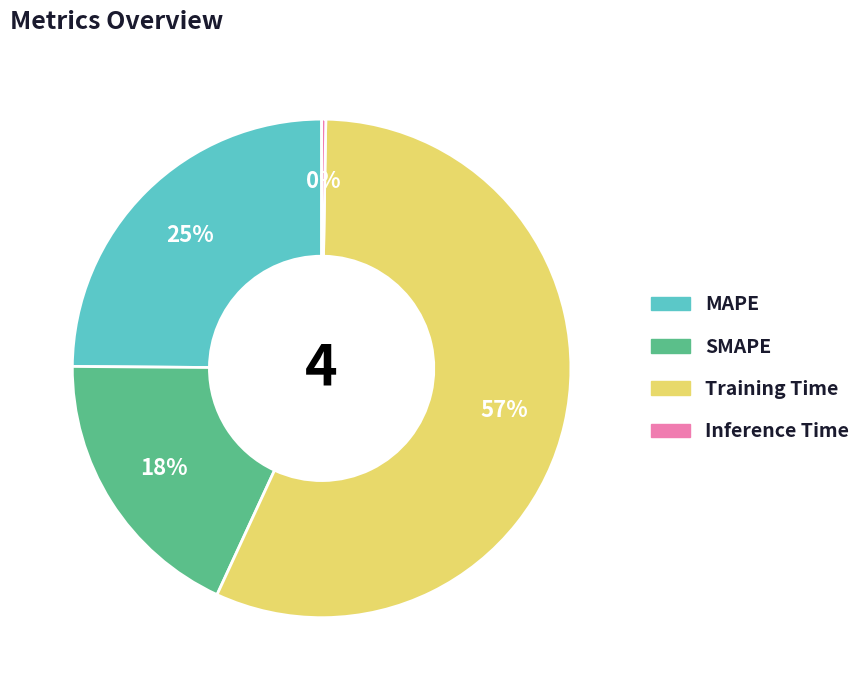

Is the sum of Training Time and SMAPE greater than half?

Yes